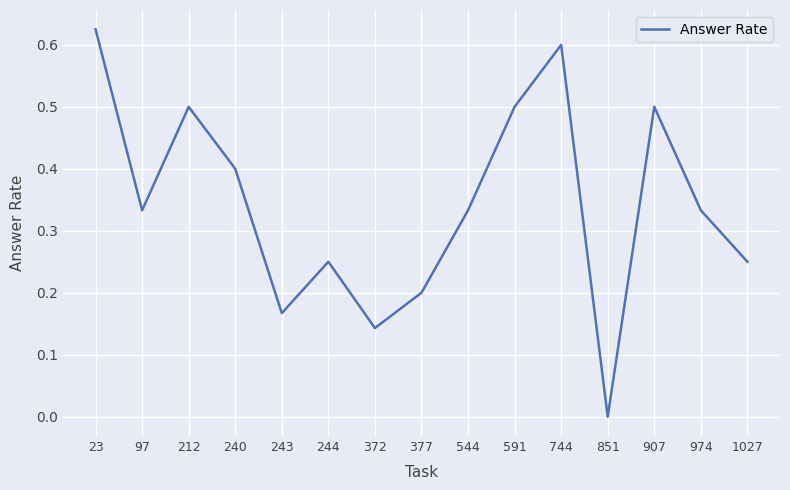

How many values are between 0 and 1?

15